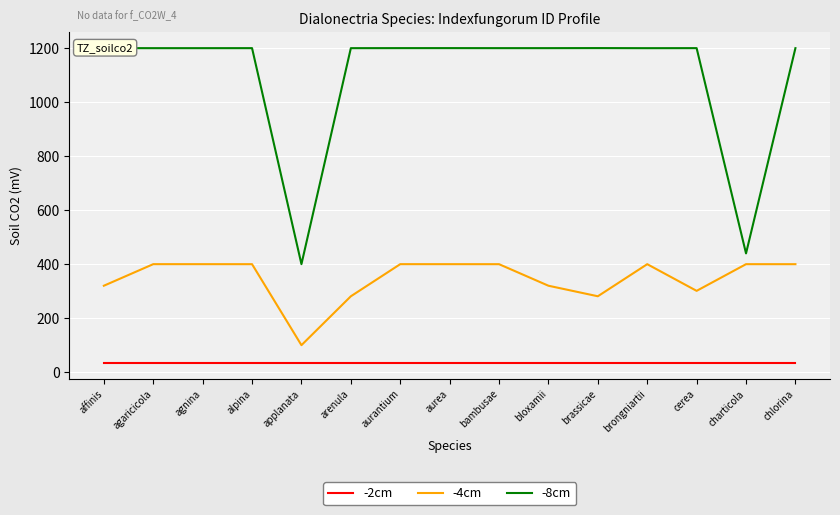

The value of -4cm at aurantium is 145.8. True or false?

False